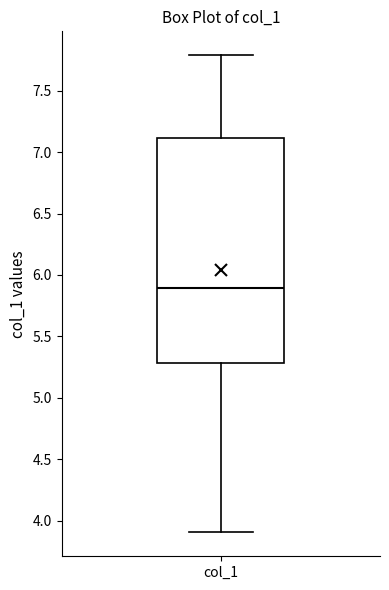

Read this box plot against the y-axis: the position of the median line, the range covered by the box, and the ends of both whiskers. The values are not printed on the chart, so give them approximately, as read against the axis.

median 5.9, box 5.3 to 7.1, whiskers 3.9 to 7.8